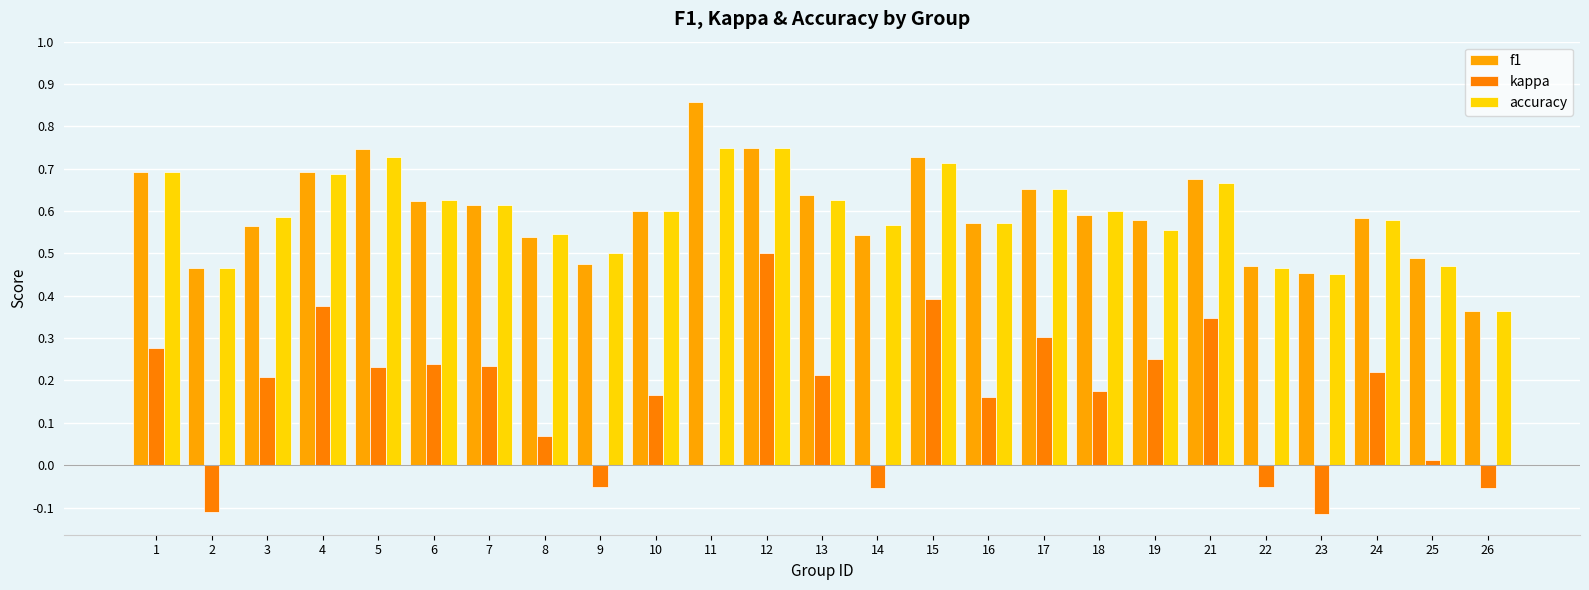

Rank the categories by accuracy value from highest to lowest.

11, 12, 5, 15, 1, 4, 21, 17, 6, 13, 7, 10, 18, 3, 24, 16, 14, 19, 8, 9, 25, 2, 22, 23, 26